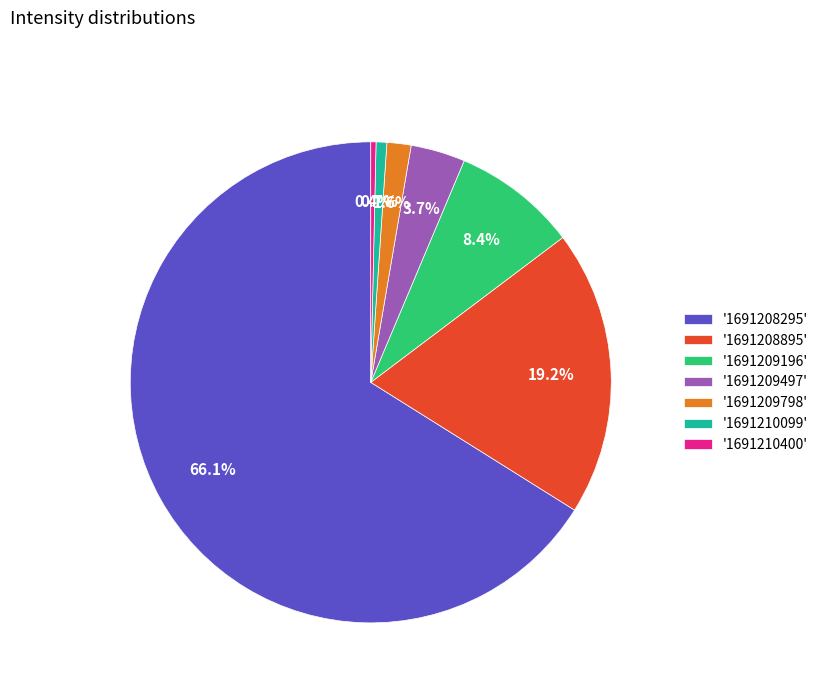

Which has a higher value, '1691210099' or '1691209196'?

'1691209196'